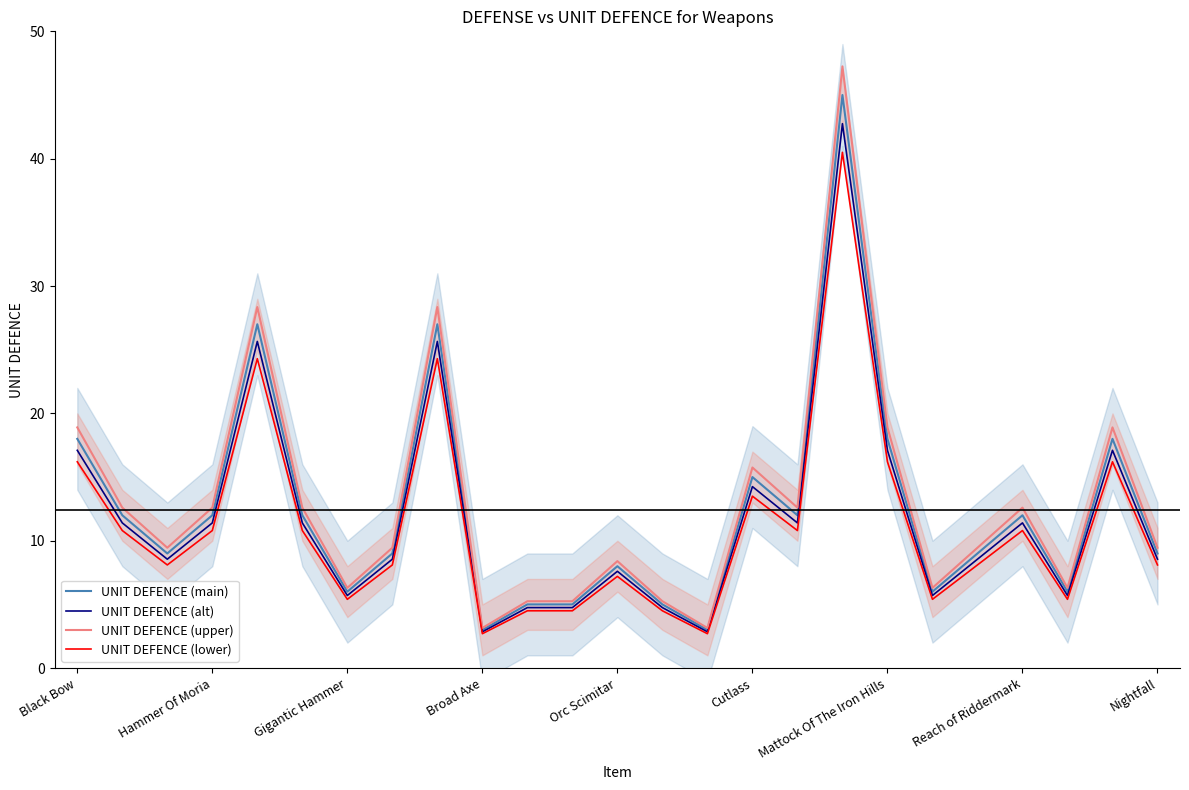

What is the lowest value of the UNIT DEFENCE (main) series?

3.0